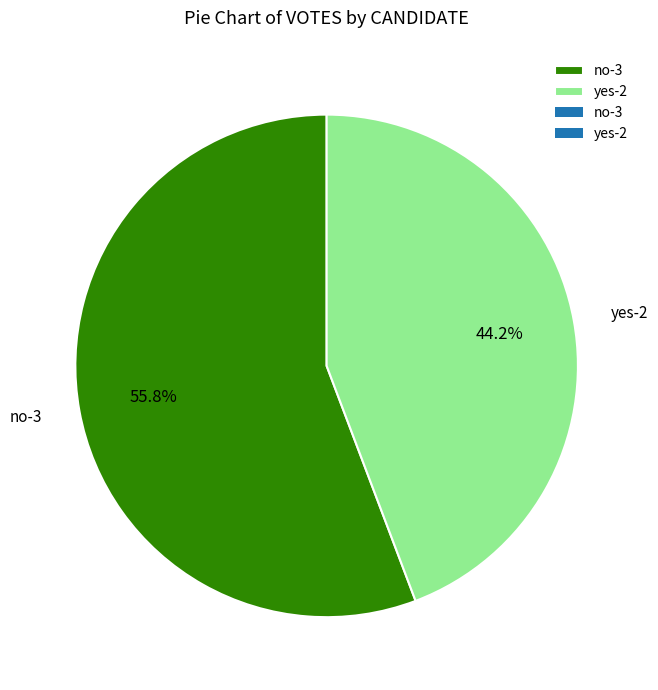

Approximately how many times larger is the value at yes-2 compared to no-3?

0.8